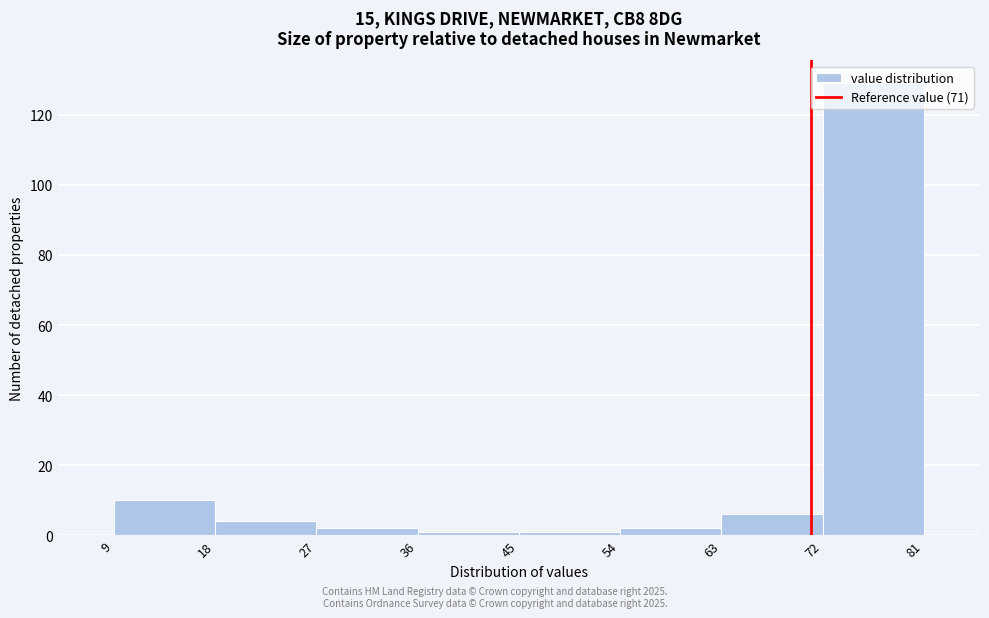

Reading left to right, transcribe this chart: for each bar, give the range it covers on the x-axis and its height. The values are not printed on the chart, so give them approximately, as read against the axis.

9 to 18: 10
18 to 27: 4
27 to 36: 2
36 to 45: under 2
45 to 54: under 2
54 to 63: 2
63 to 72: 6
72 to 81: 130